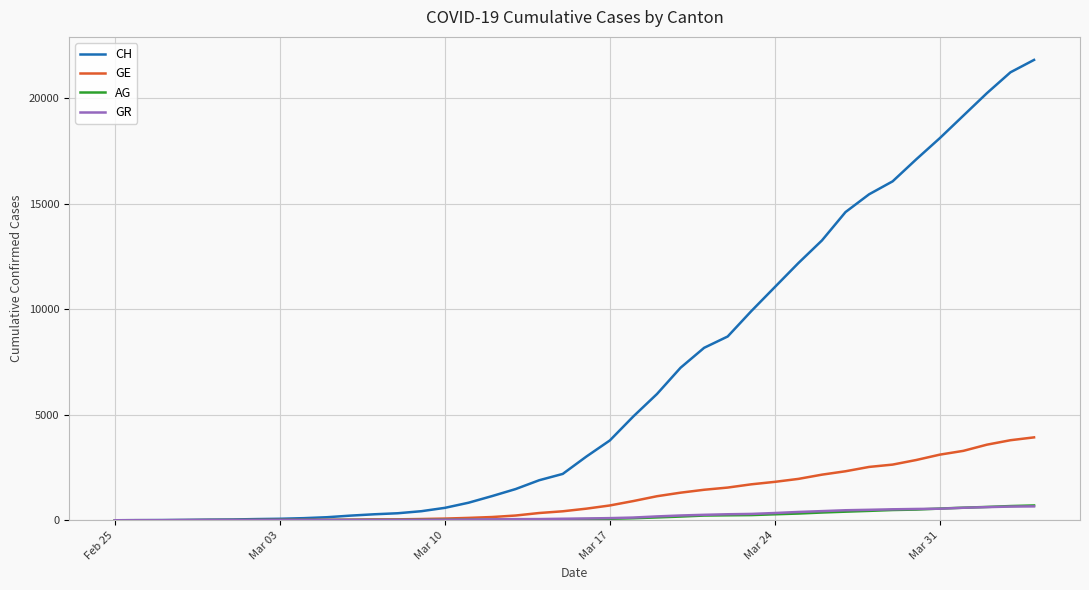

How many lines are shown in the chart?

4